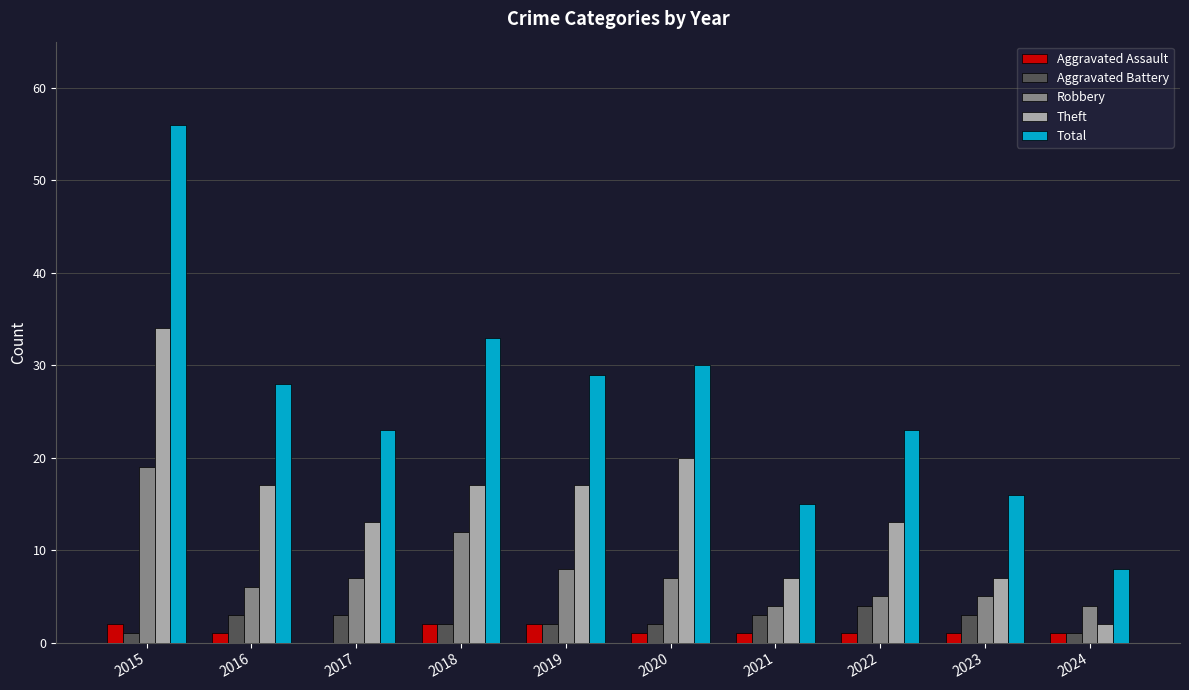

Count the number of categories in the chart.

10